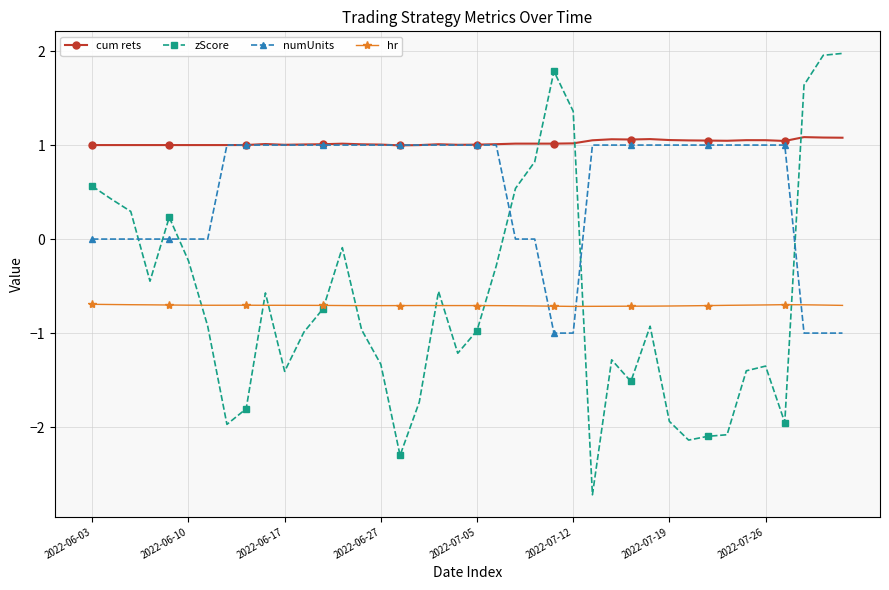

Which series has the largest total across all categories?

cum rets